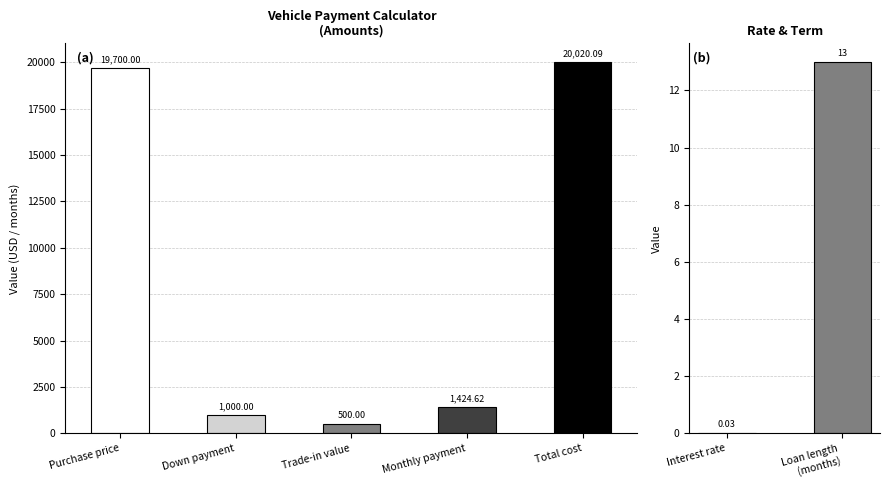

Rank the categories by value from lowest to highest.

Interest rate, Loan length (months), Trade-in value, Down payment, Monthly payment, Purchase price, Total cost